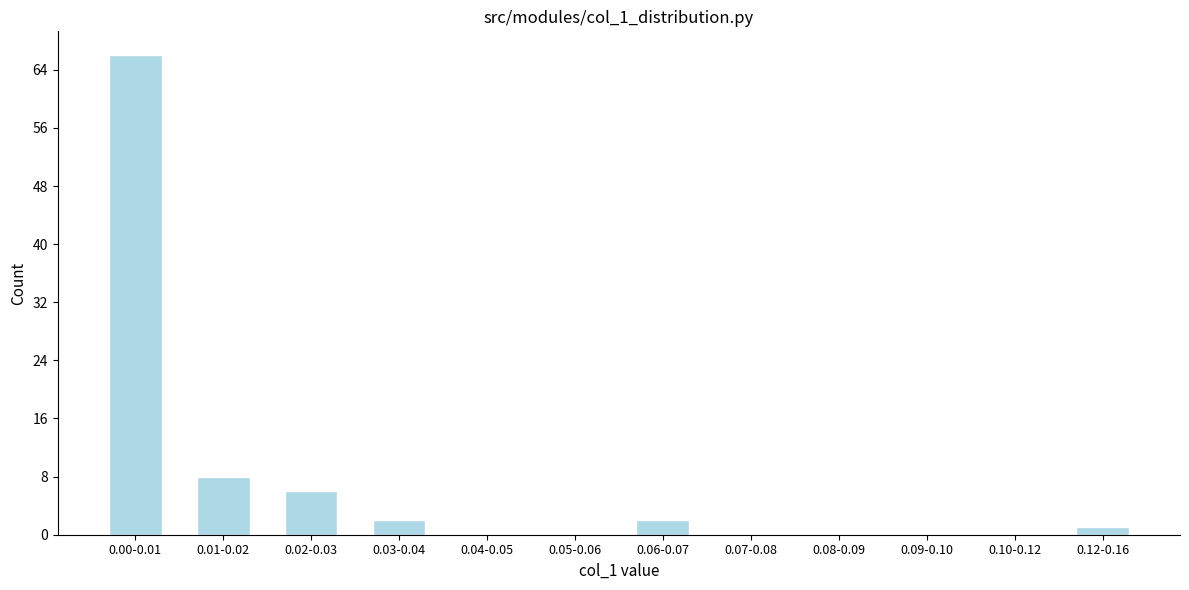

Reading left to right, what are all the values shown in this chart?

0.00-0.01=66	0.01-0.02=8	0.02-0.03=6	0.03-0.04=2	0.04-0.05=0	0.05-0.06=0	0.06-0.07=2	0.07-0.08=0	0.08-0.09=0	0.09-0.10=0	0.10-0.12=0	0.12-0.16=1